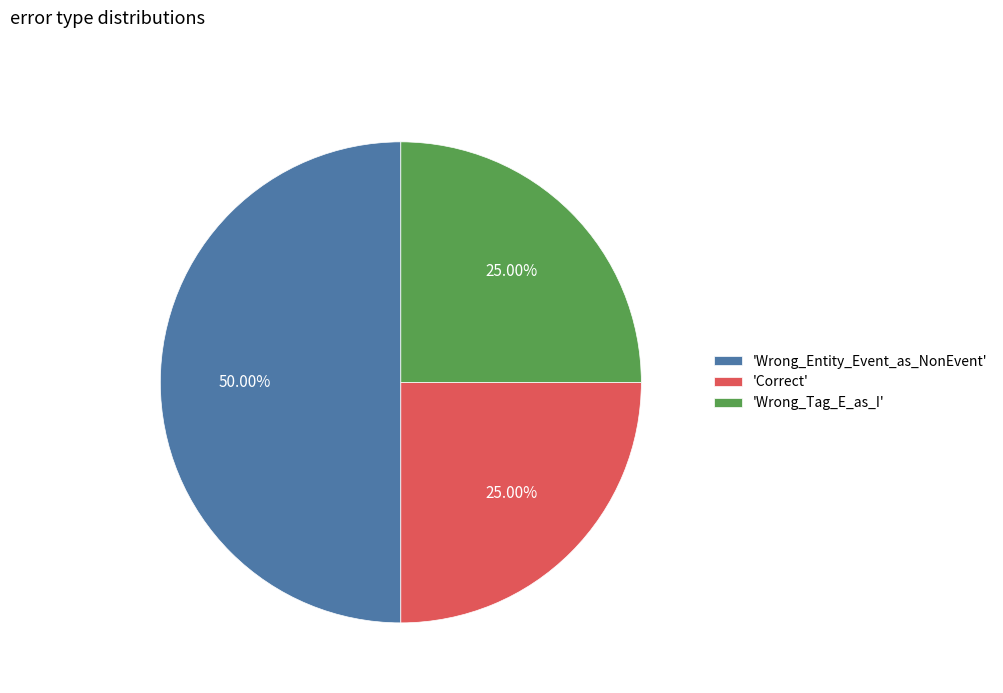

Does 'Wrong_Tag_E_as_I' represent more than half of the total?

No